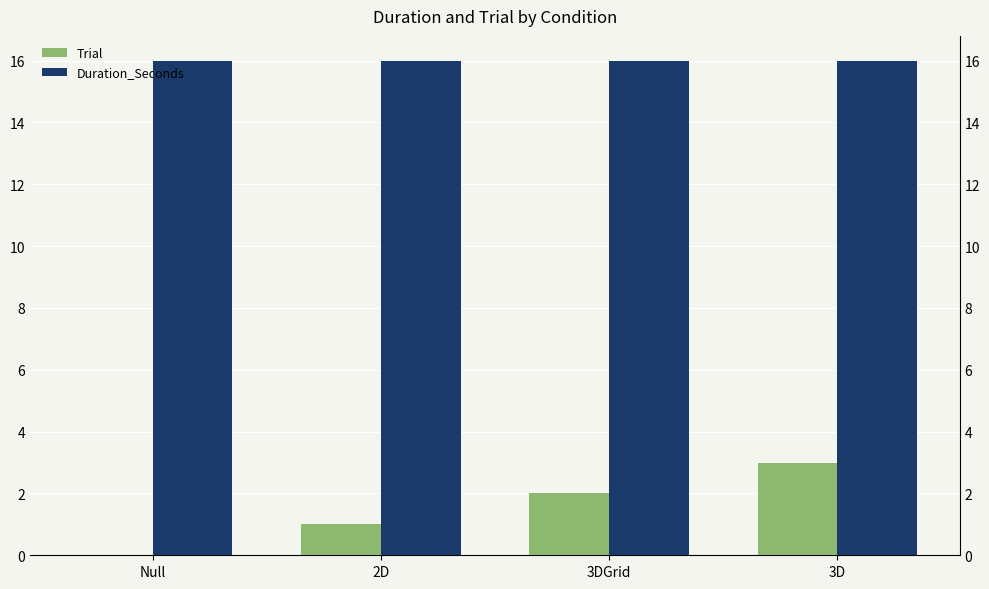

How many groups of bars are there?

4